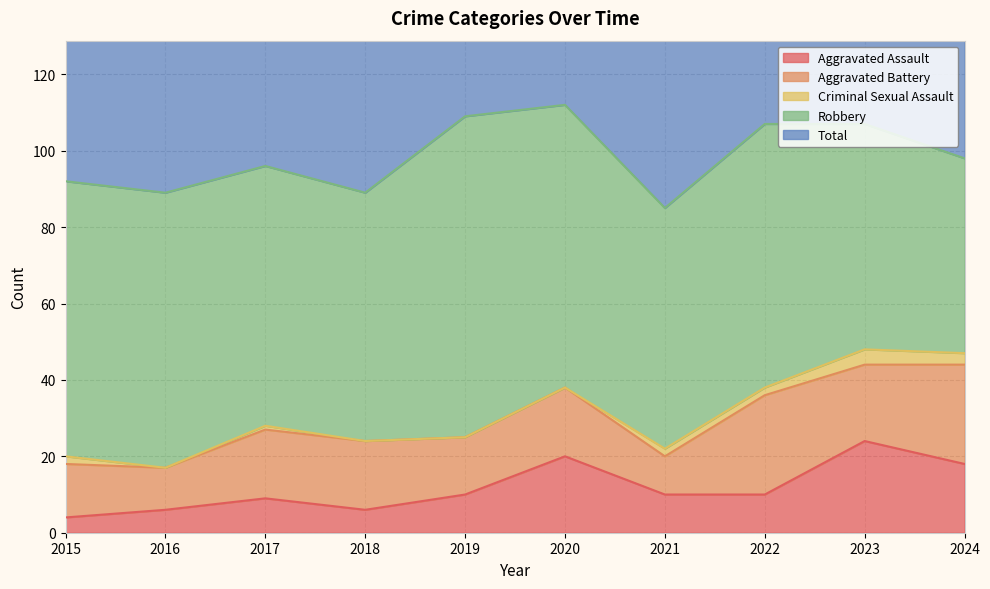

What is the difference between the maximum and minimum values in the Aggravated Assault series?

20